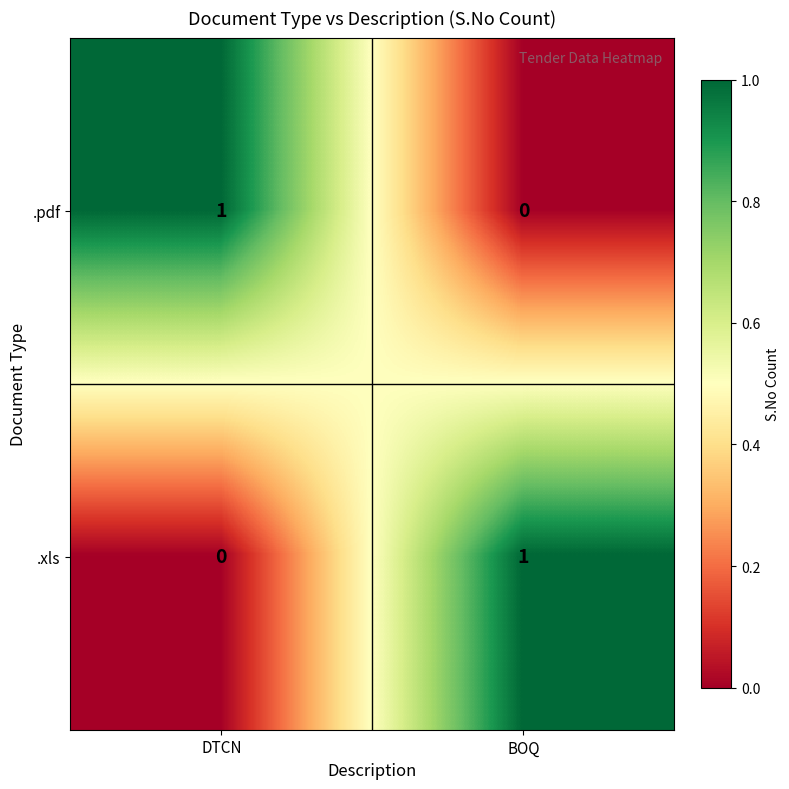

List the labels in order of .xls value, largest first.

BOQ, DTCN